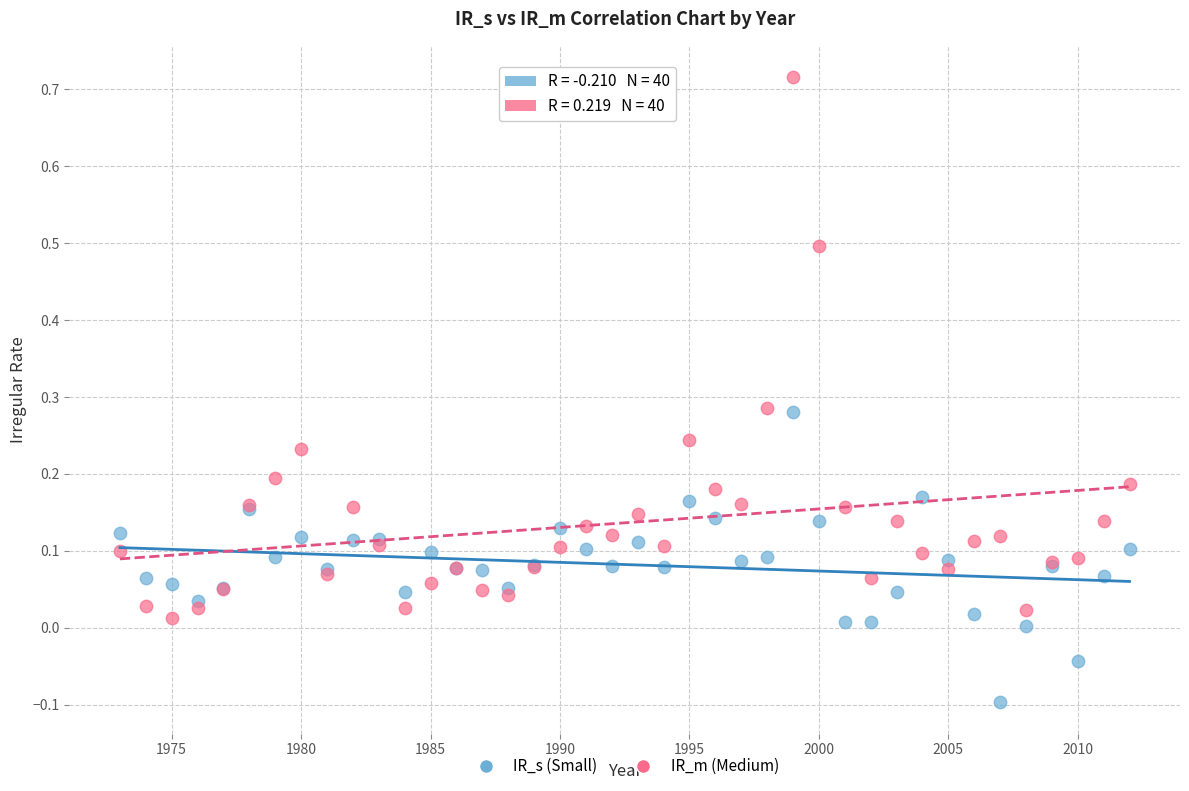

Which series reaches the minimum Y coordinate?

IR_s (Small)